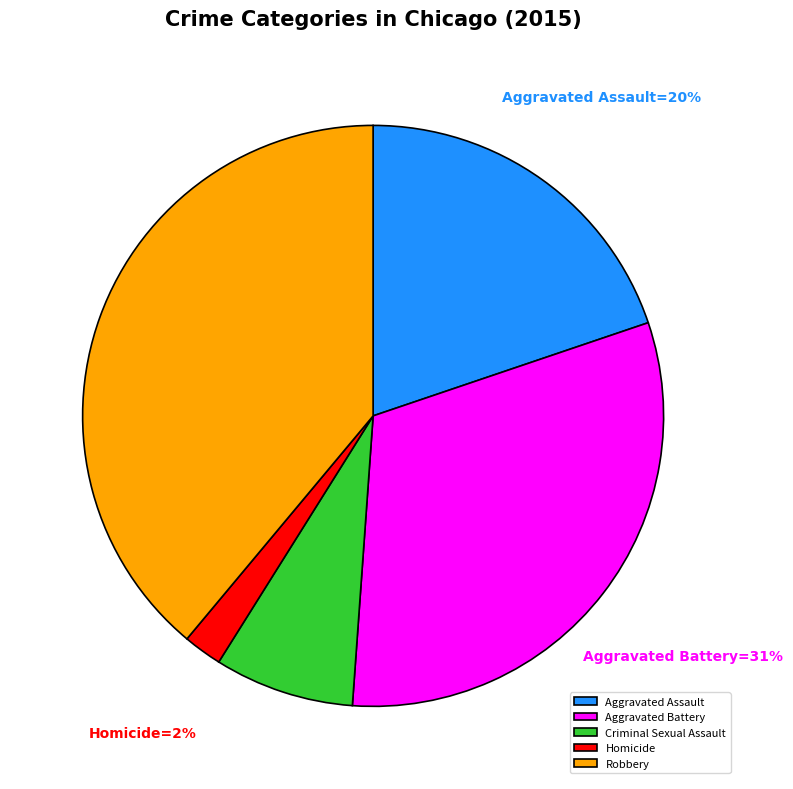

To the nearest percent, what is the combined percentage of Aggravated Assault and Robbery?

59%